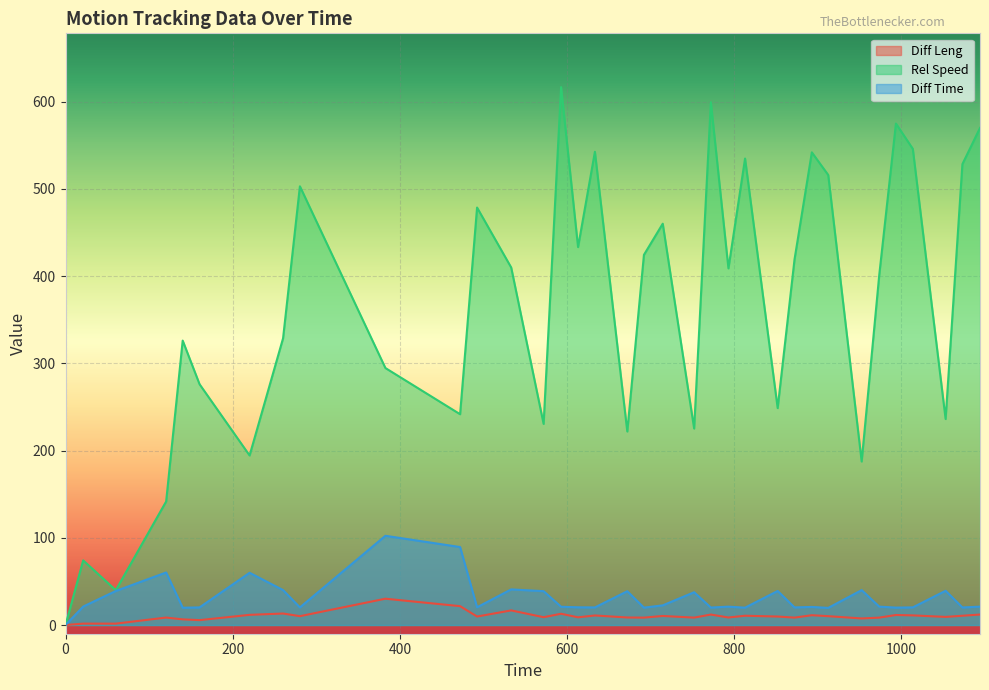

True or false: Rel Speed and Diff Leng cross at least once.

False